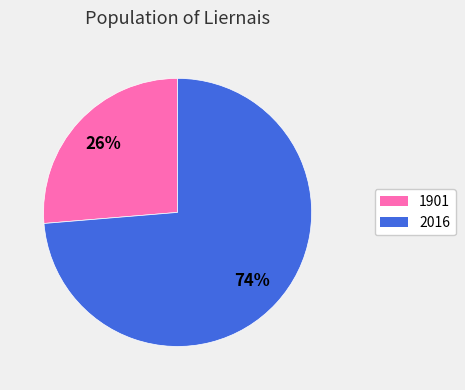

Approximately how many times larger is the value at 1901 compared to 2016?

0.4